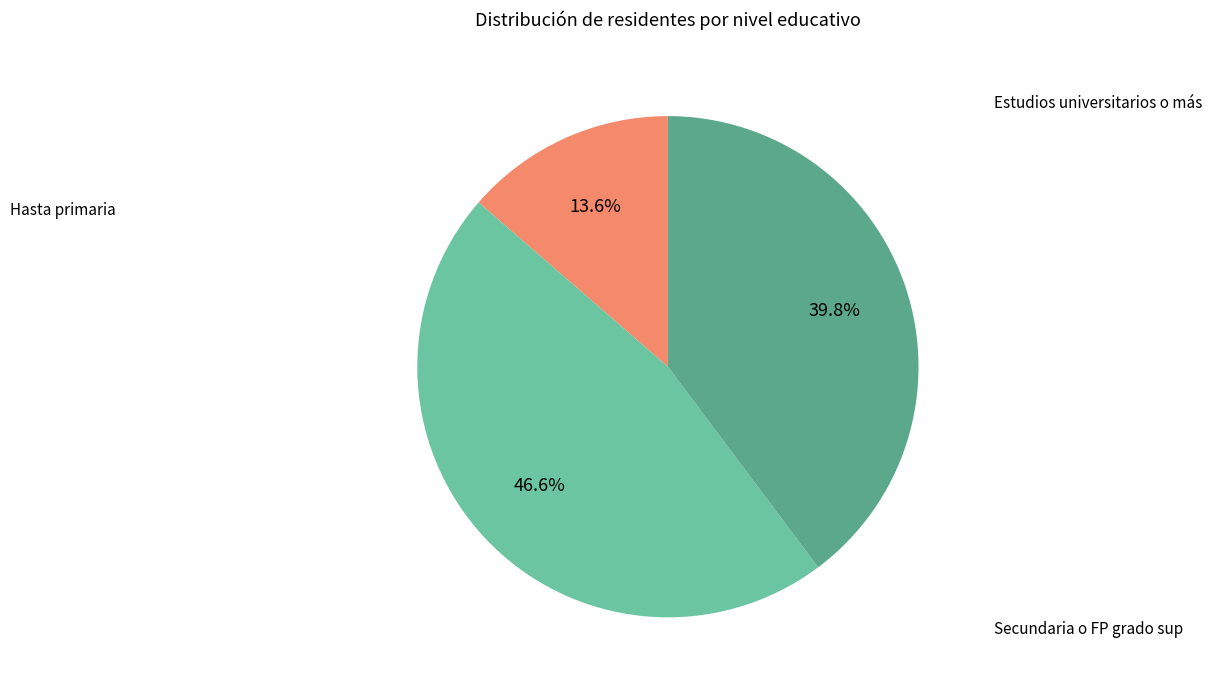

Is there any slice that represents more than half of the pie?

No